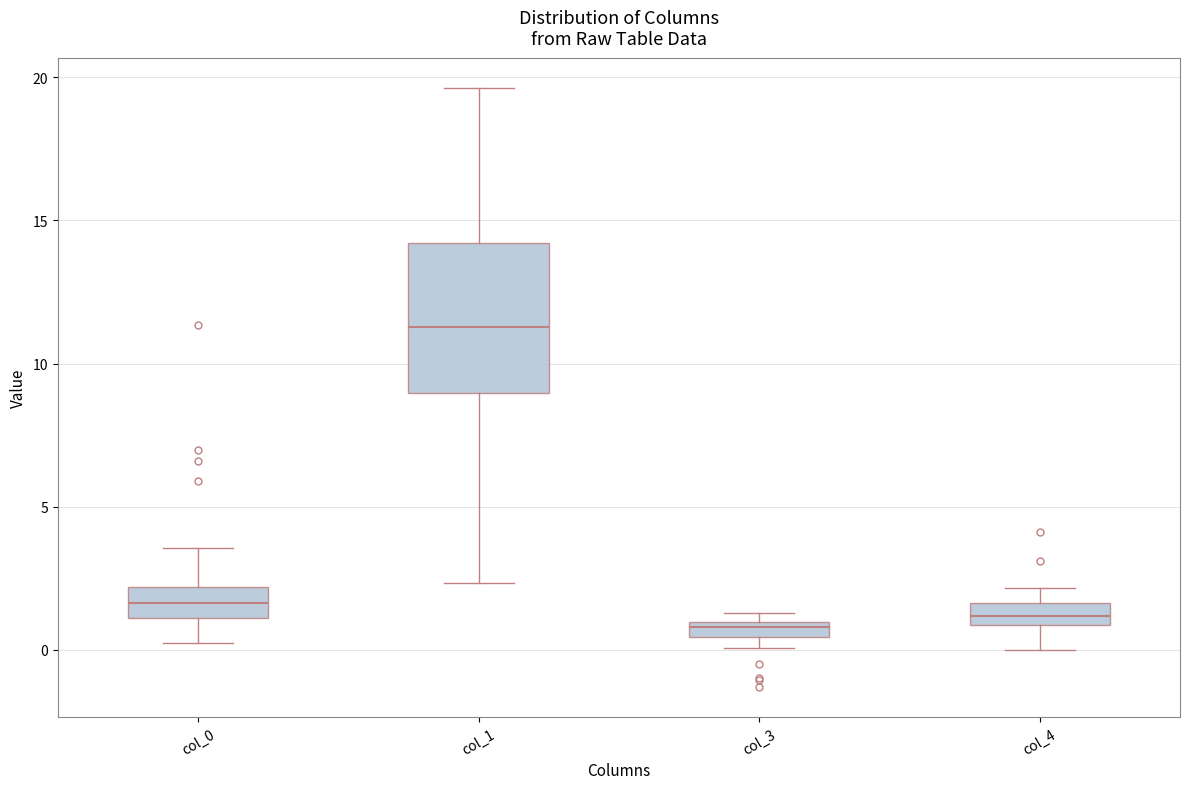

Which box is the tallest, from its lower edge to its upper edge?

col_1